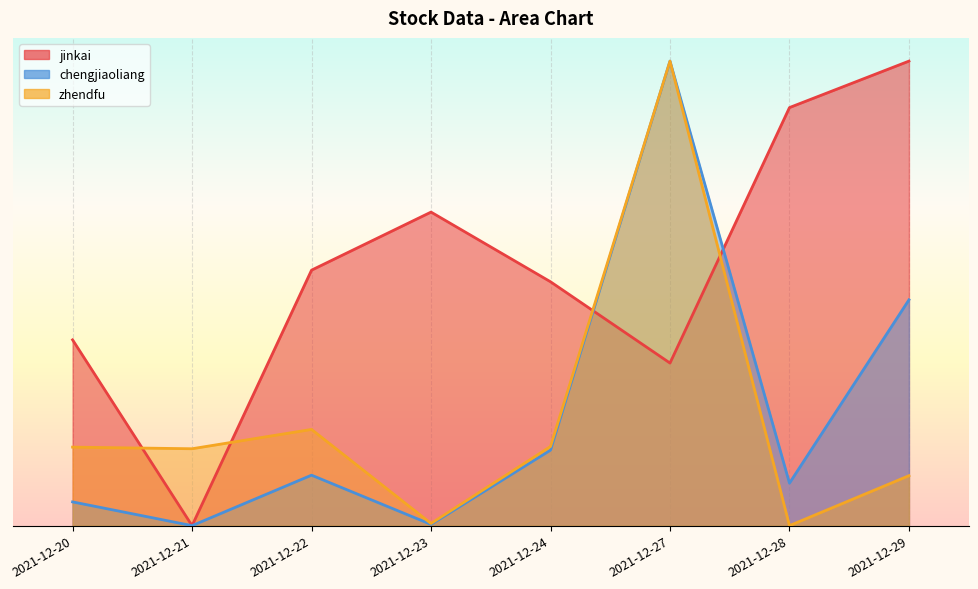

At 2021-12-20, list the series in order from largest to smallest.

jinkai, zhendfu, chengjiaoliang